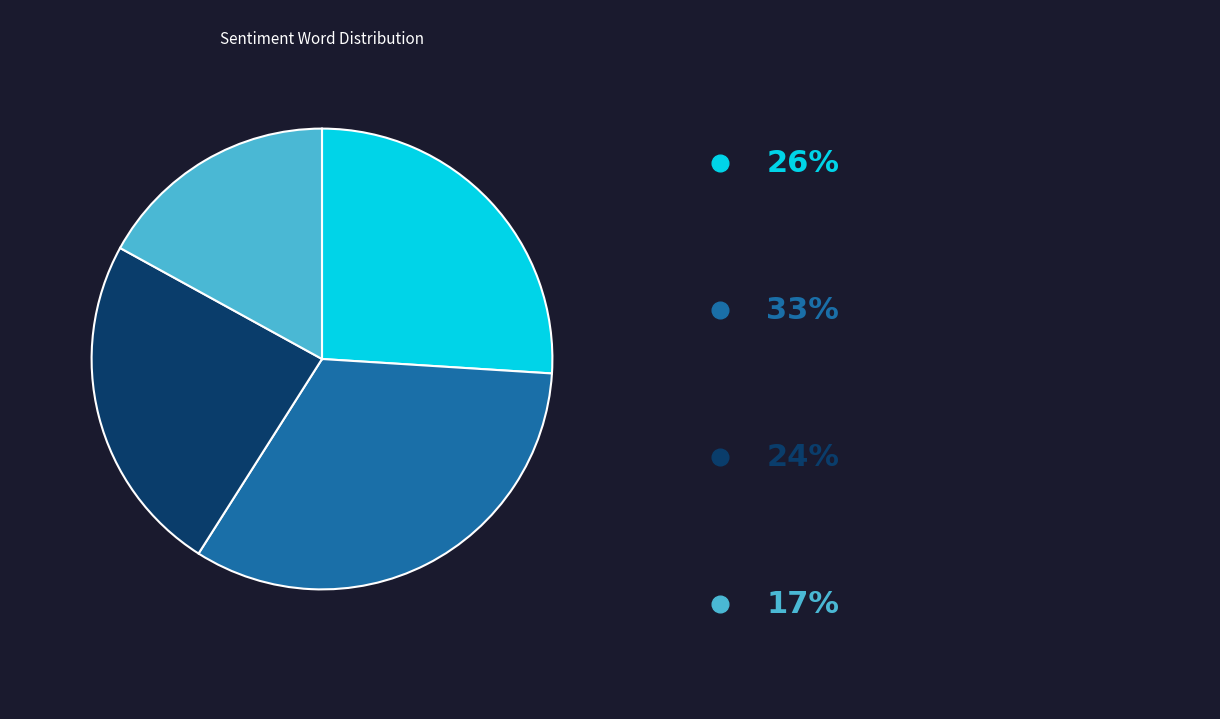

Is there a majority slice in this chart?

No